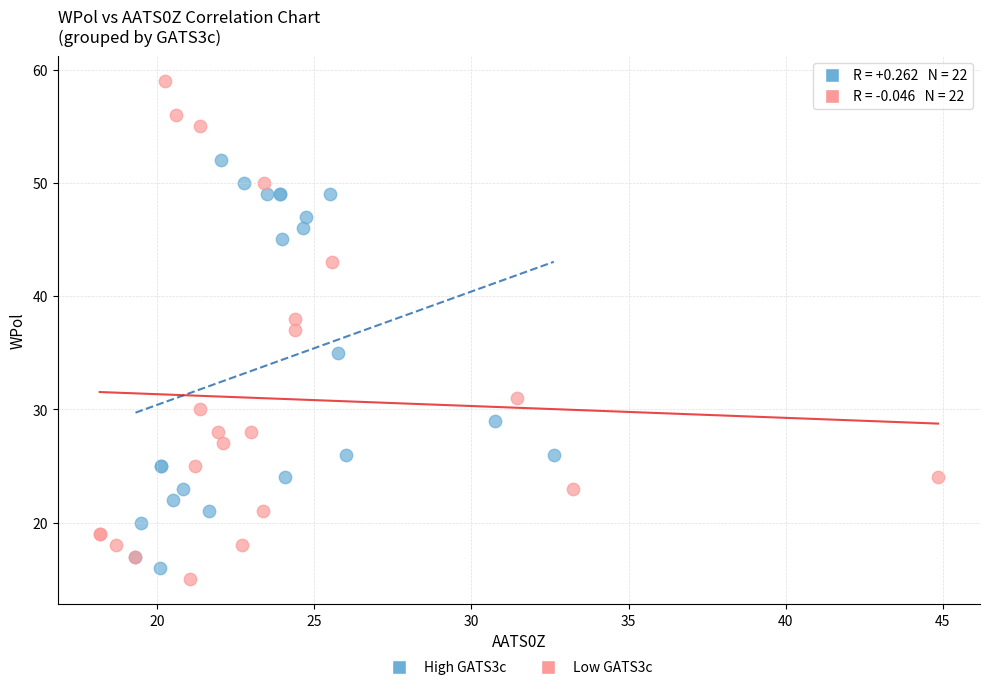

Which series has the largest Y range (max minus min)?

Low GATS3c